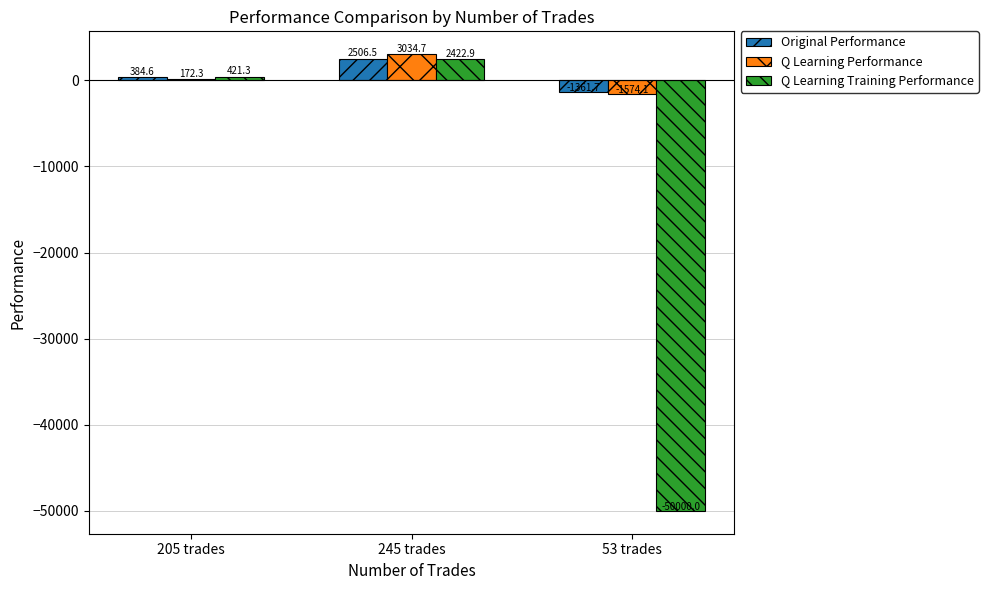

What is the average value of the Q Learning Performance series?

544.3